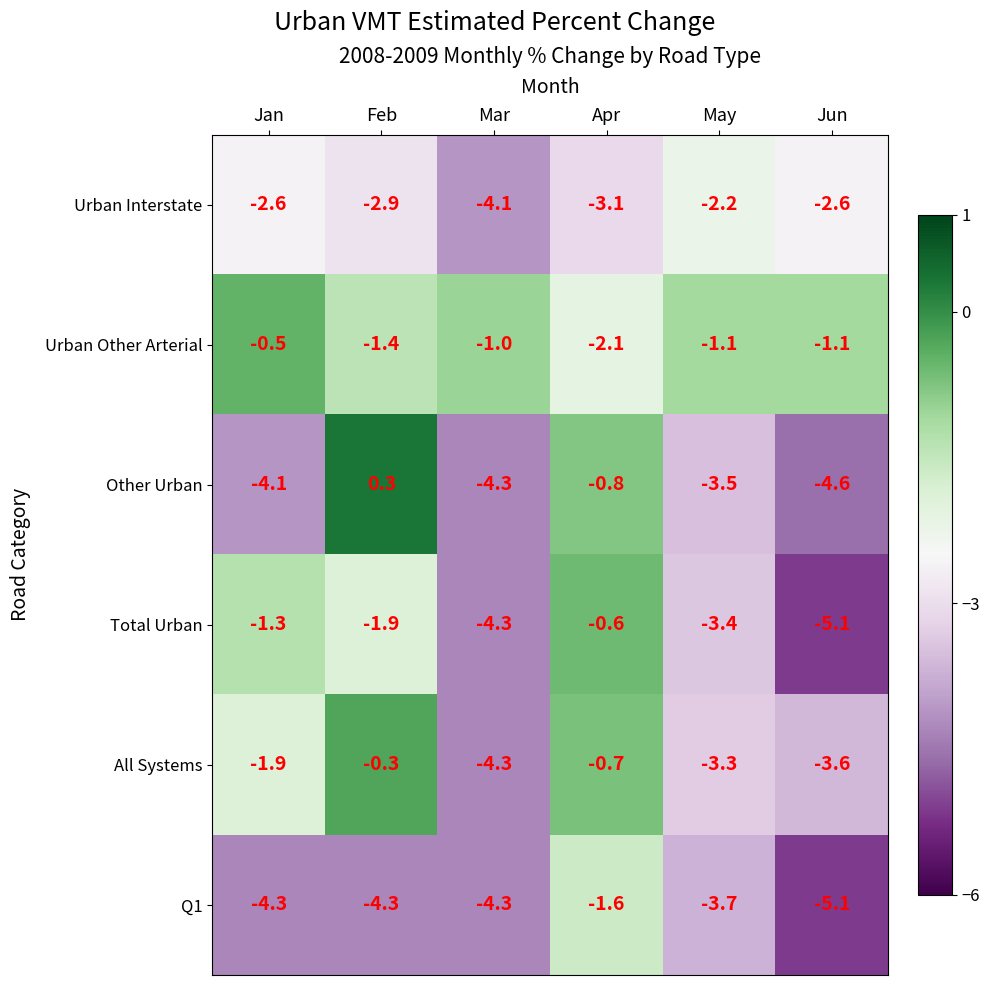

What is the difference between the highest and lowest values at May?

2.6